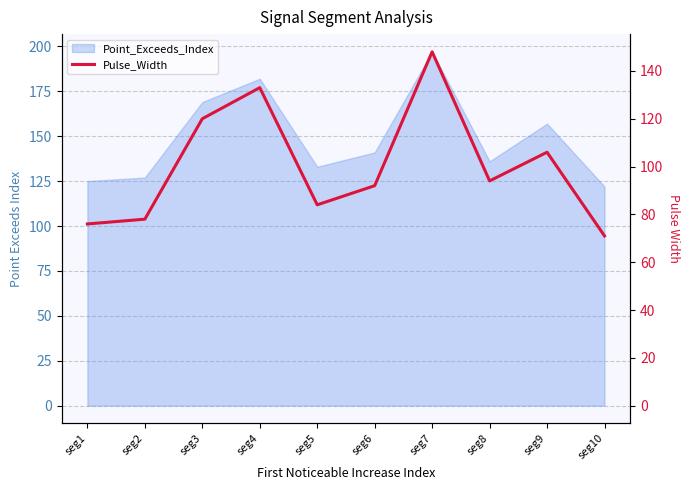

True or false: the data shows 154 at seg9.

False